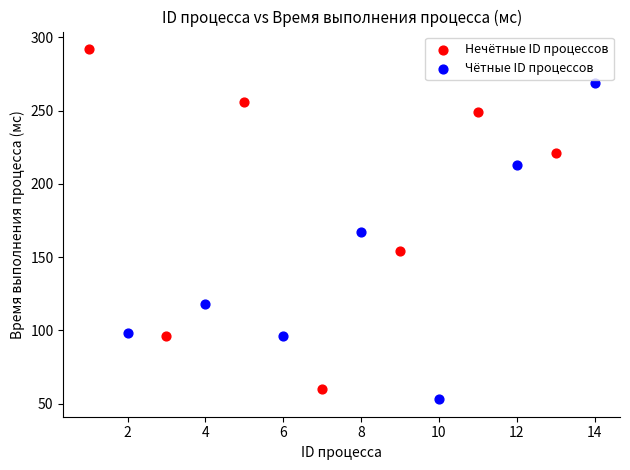

Which series contains the highest Y value?

Нечётные ID процессов